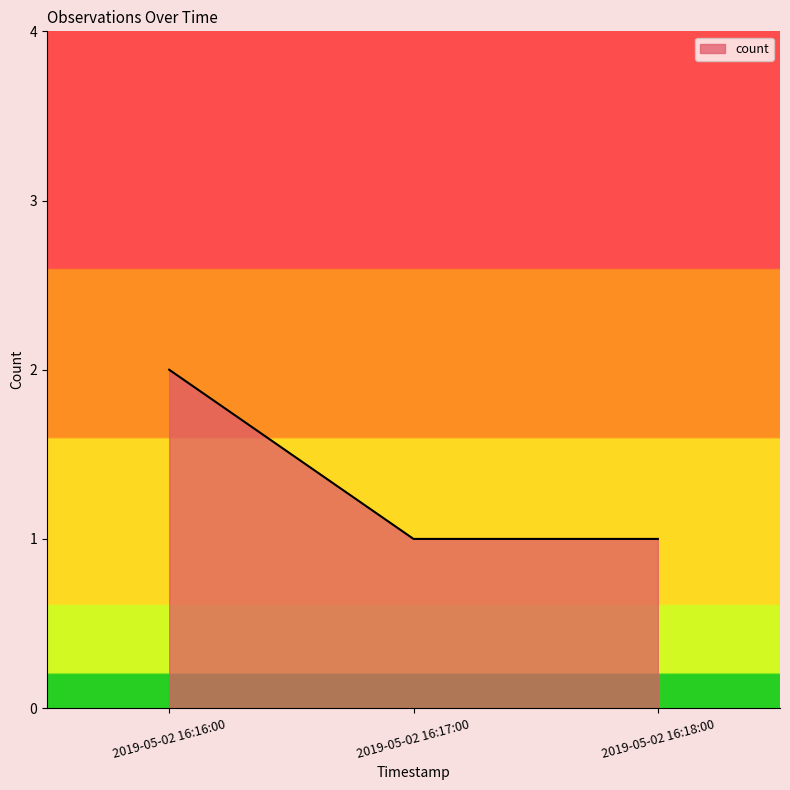

The value at 2019-05-02 16:16:00 is 3. True or false?

False